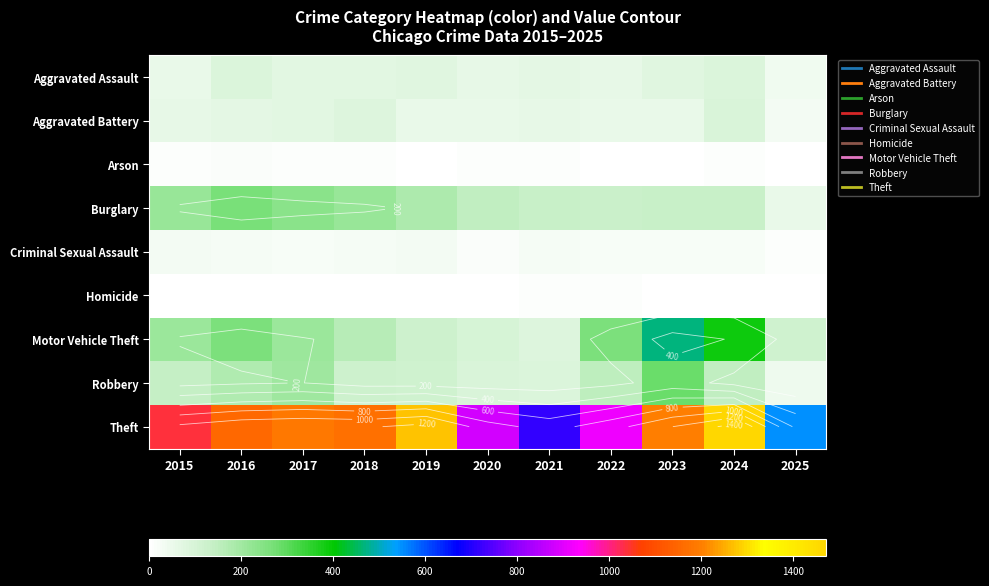

At which label does Homicide reach its minimum?

2025